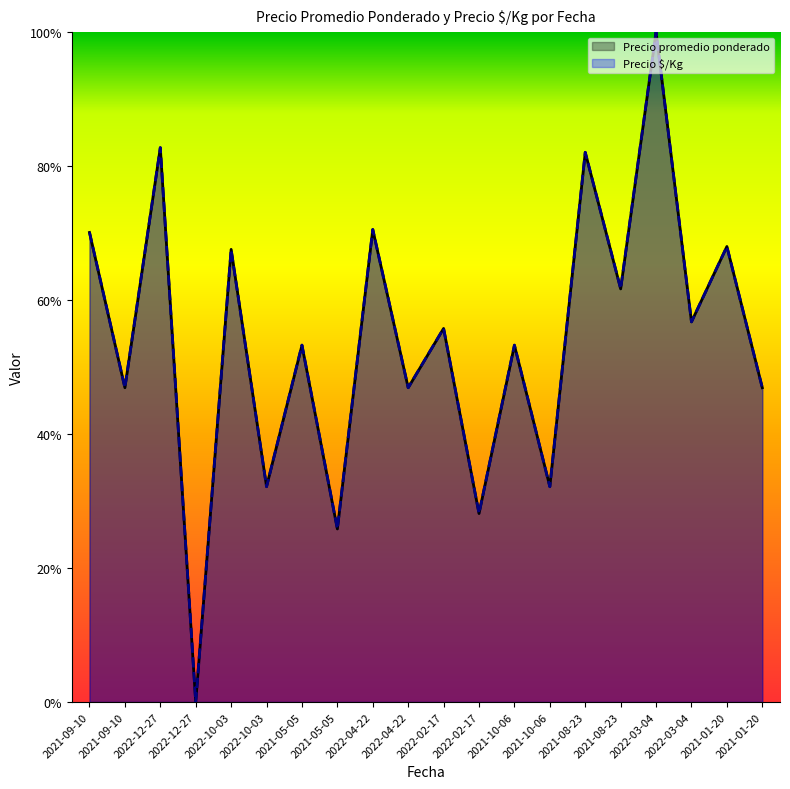

Reading right to left, extract all data points from this chart.

Precio promedio ponderado: 0.5	0.7	0.6	1.0	0.6	0.8	0.3	0.5	0.3	0.6	0.5	0.7	0.3	0.5	0.3	0.7	0.0	0.8	0.5	0.7
Precio $/Kg: 0.5	0.7	0.6	1.0	0.6	0.8	0.3	0.5	0.3	0.6	0.5	0.7	0.3	0.5	0.3	0.7	0.0	0.8	0.5	0.7